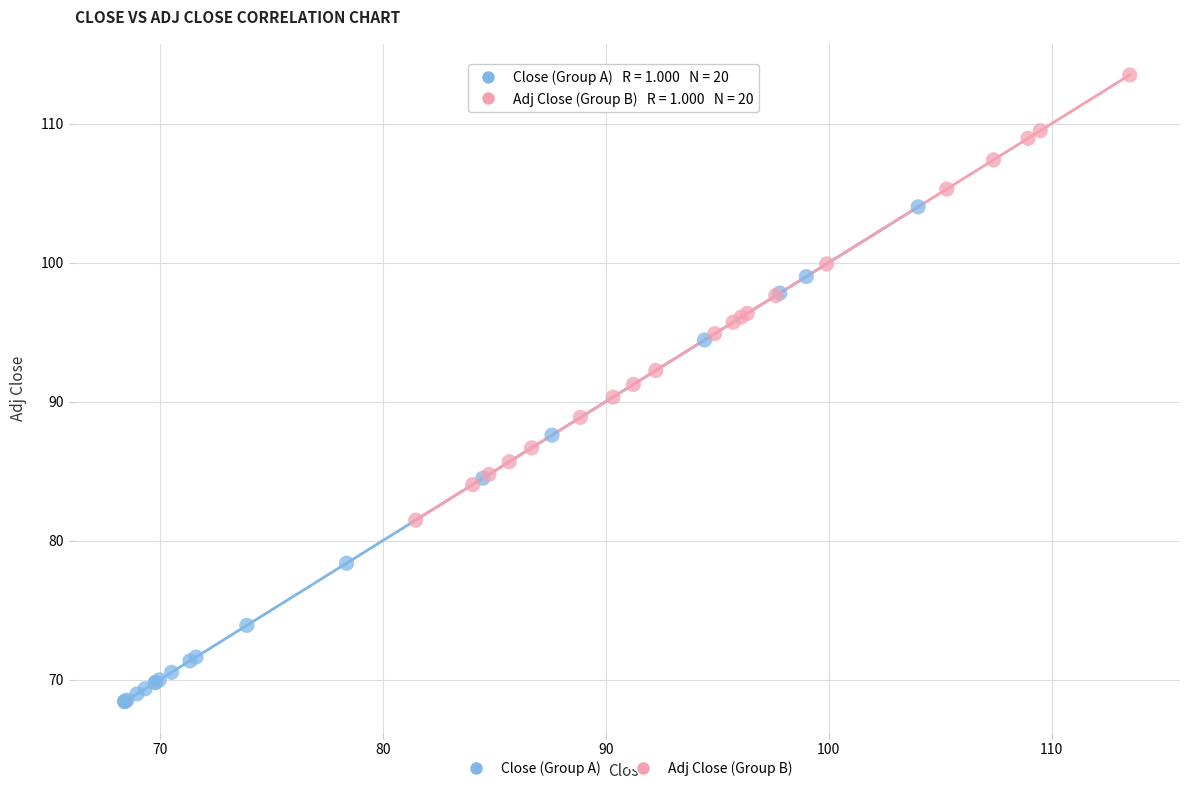

Which series contains the lowest Y value?

Close (Group A)